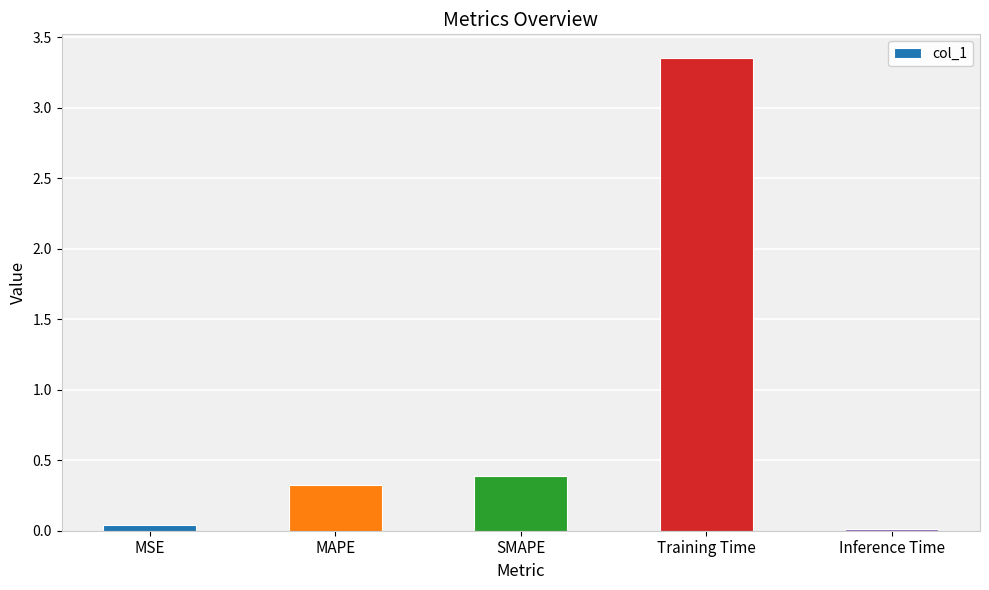

What is the label of the 1st bar from the left?

MSE